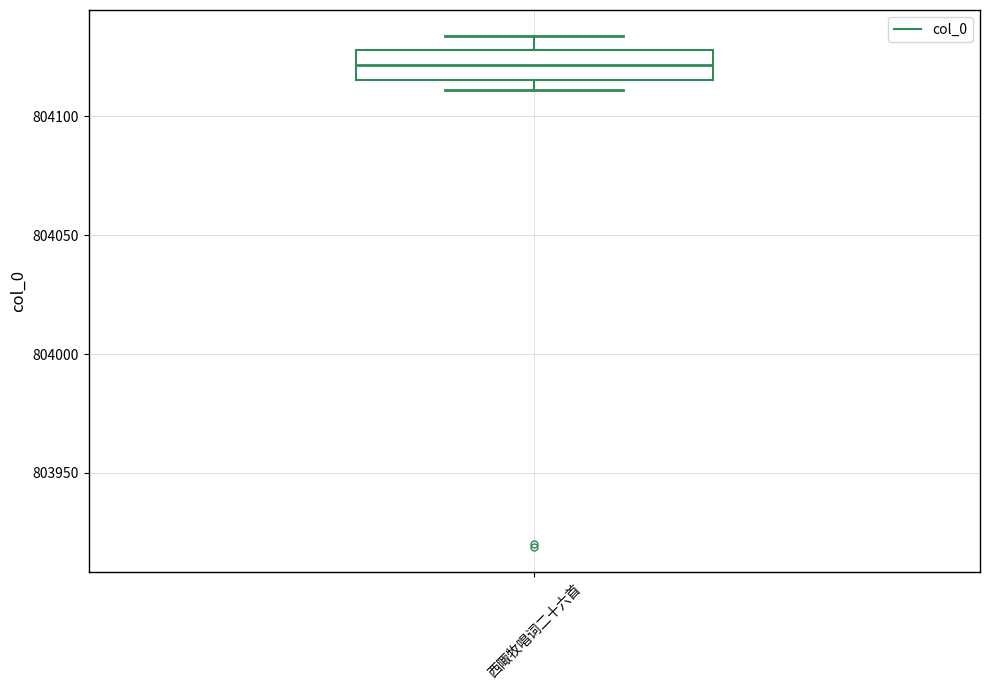

Read this box plot against the y-axis: the position of the median line, the range covered by the box, and the ends of both whiskers. The values are not printed on the chart, so give them approximately, as read against the axis.

median 804120, box 804115 to 804130, whiskers 804110 to 804135